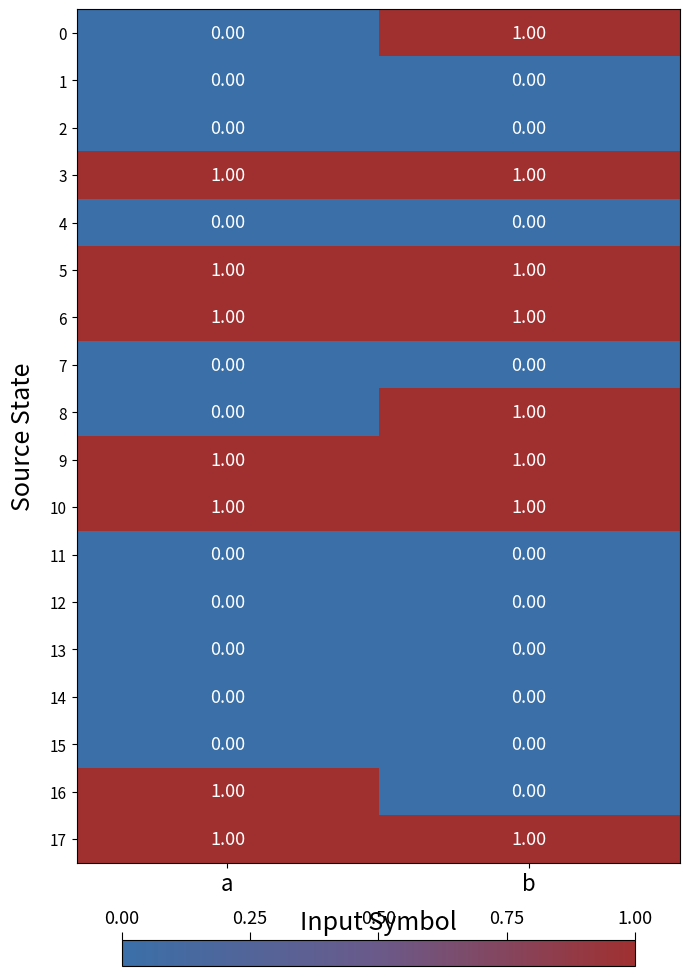

What is the total value across all series at b?

8